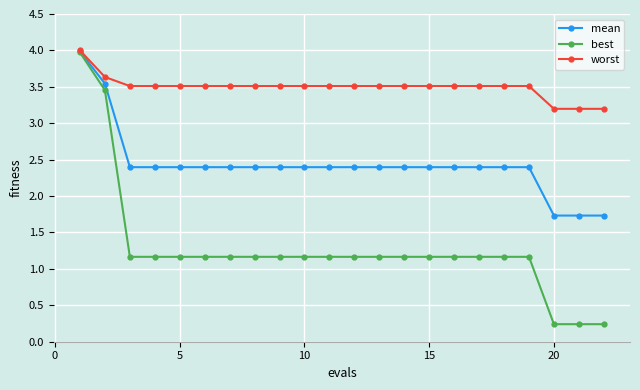

Which series has the largest range (max minus min)?

best